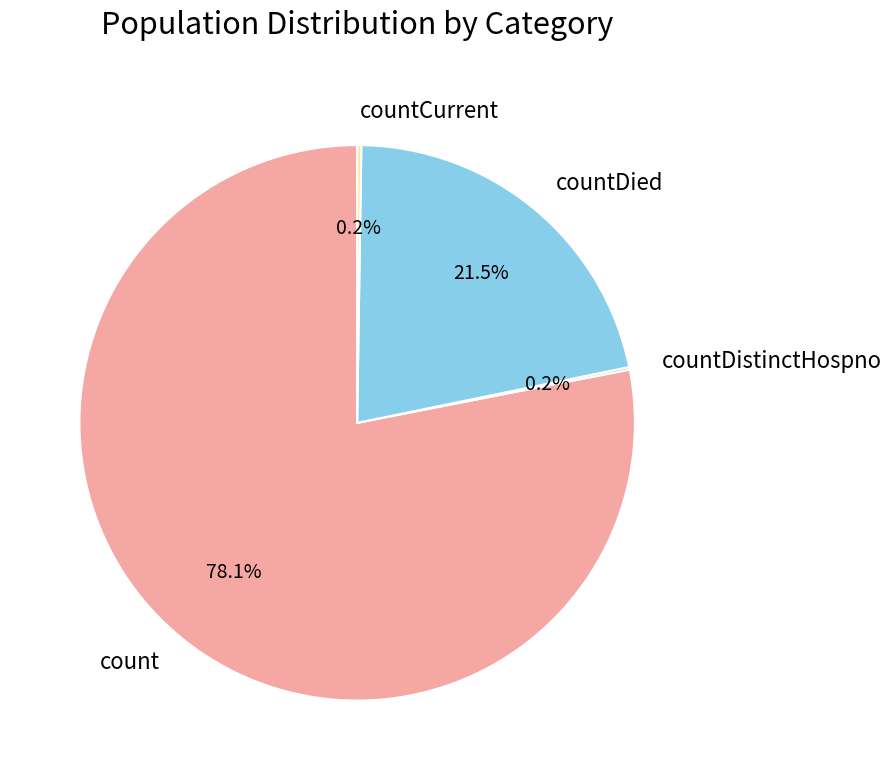

Do countDied and count together represent more than half of the pie?

Yes